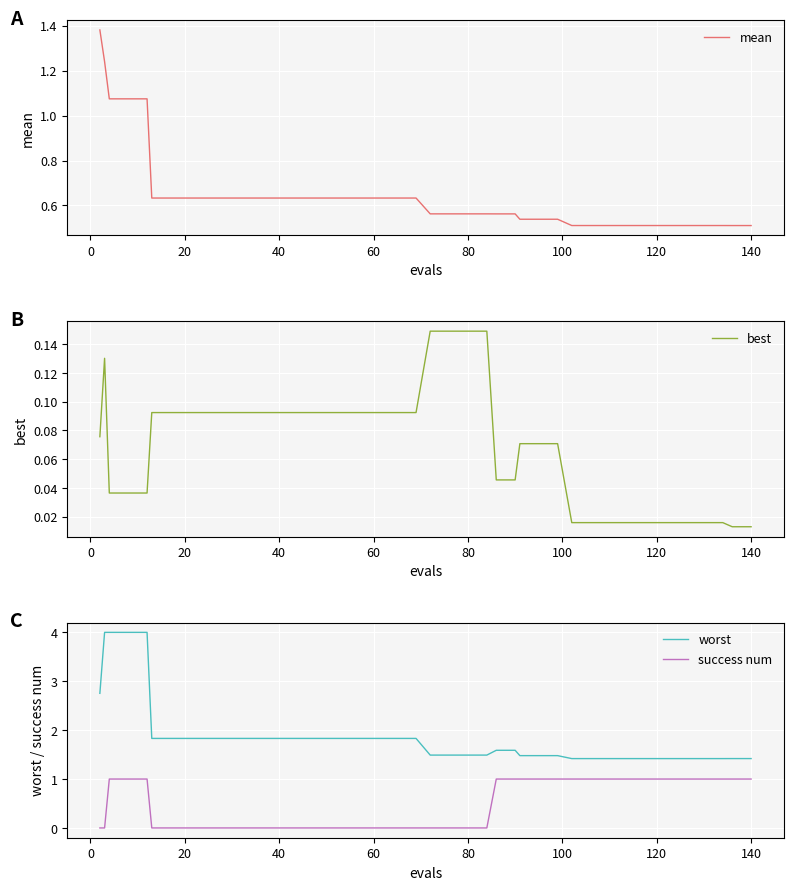

True or false: success num and worst cross at least once.

False